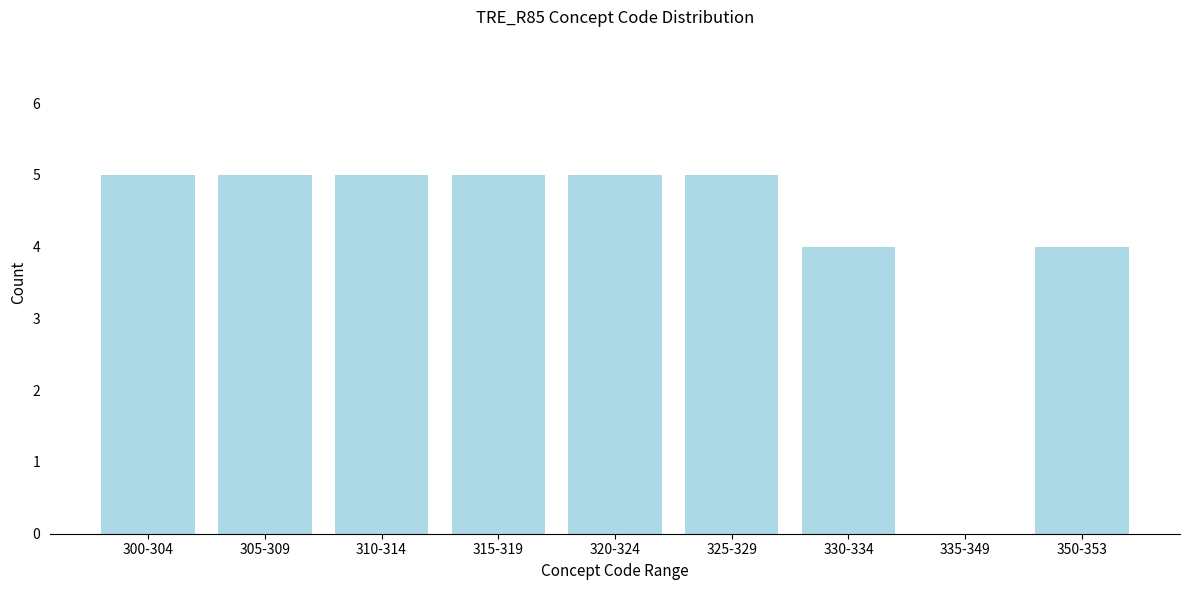

Reading left to right, what are all the values shown in this chart?

300-304=5	305-309=5	310-314=5	315-319=5	320-324=5	325-329=5	330-334=4	335-349=0	350-353=4